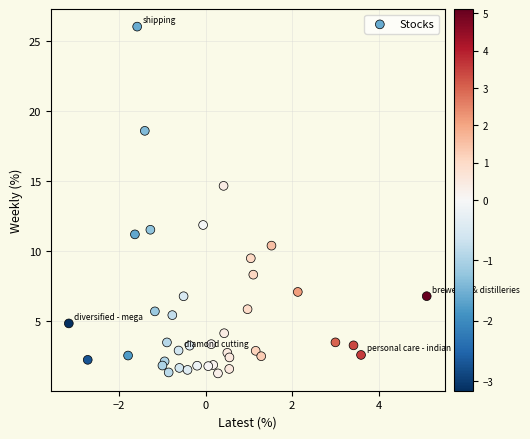

What Y value in the scatter plot is closest to 13?

11.9